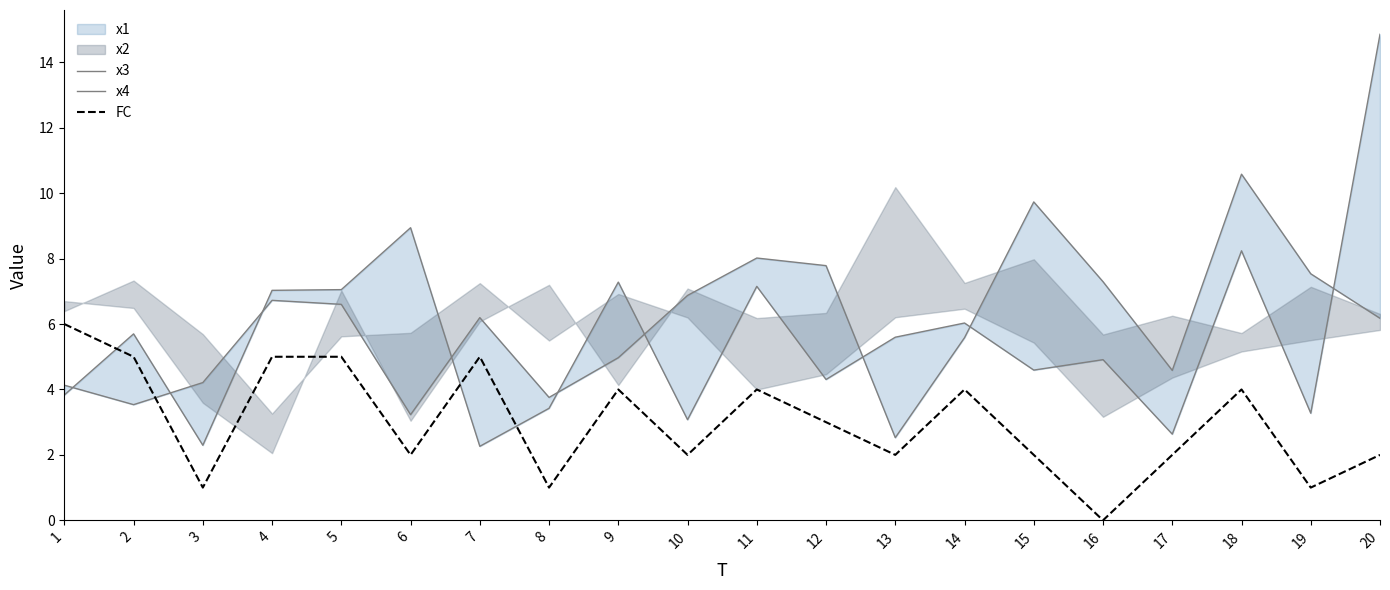

How many values in FC are above zero?

19